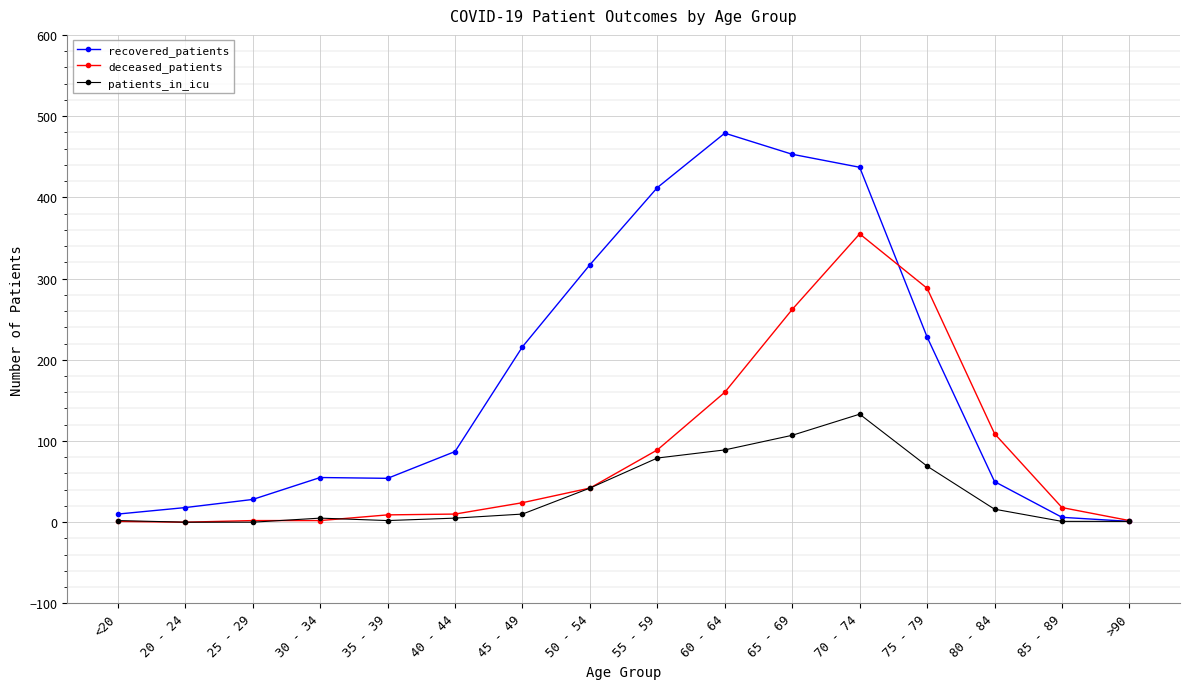

Which label corresponds to the largest value in the chart?

60 - 64